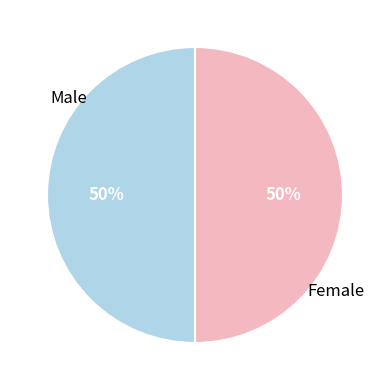

To the nearest percent, what is the average slice percentage?

50%